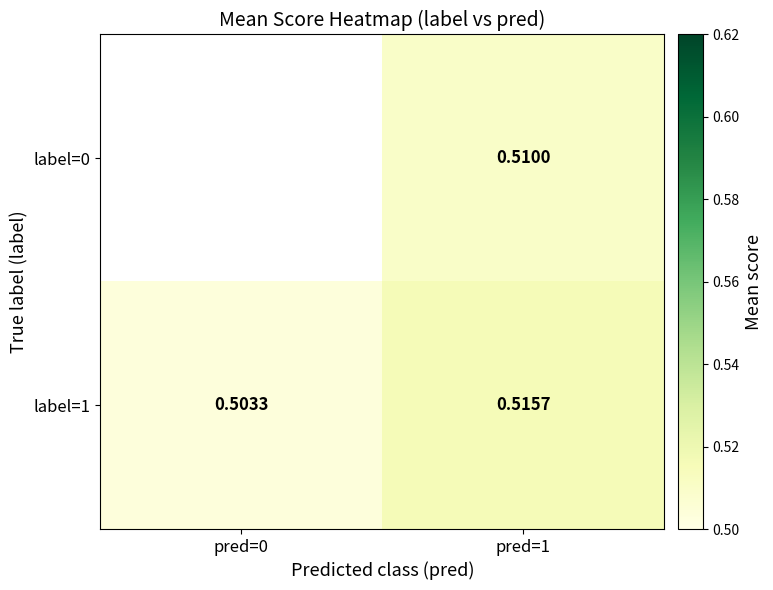

Is the value of label=0 at pred=1 greater than the value of label=1 at pred=0?

Yes